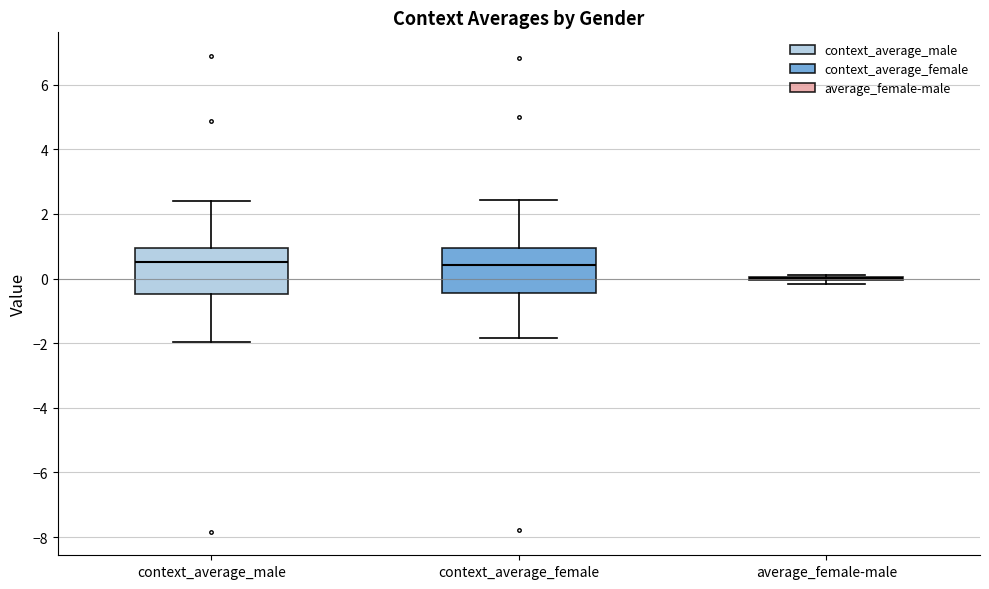

Where is the lower edge of the box for context_average_female on the y-axis? The values are not printed on the chart, so give them approximately, as read against the axis.

-0.4